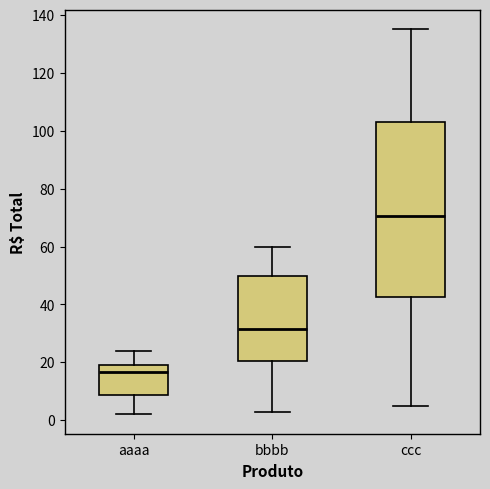

Comparing the boxes themselves (not the whiskers), which one is the tallest?

ccc